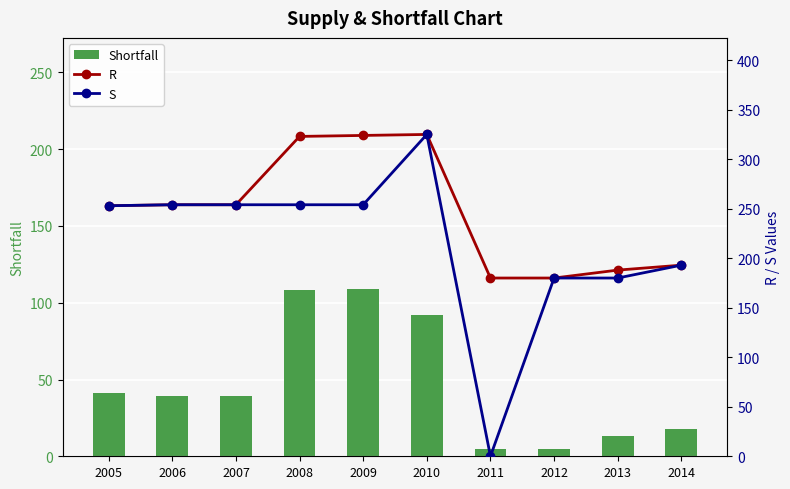

Which has a higher value, 2009 or 2008?

2009